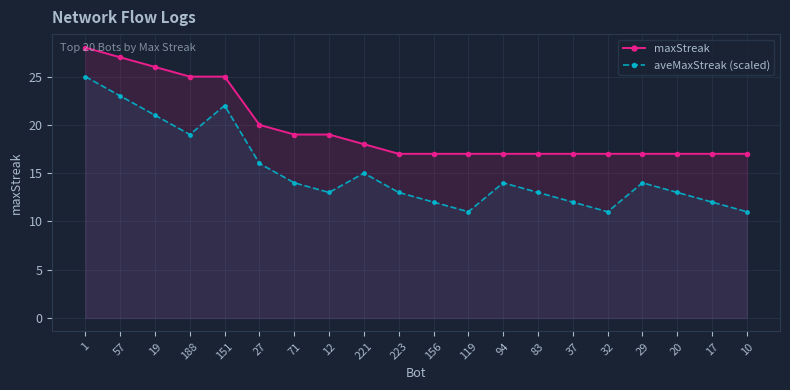

What is the total value across all series at 119?

28